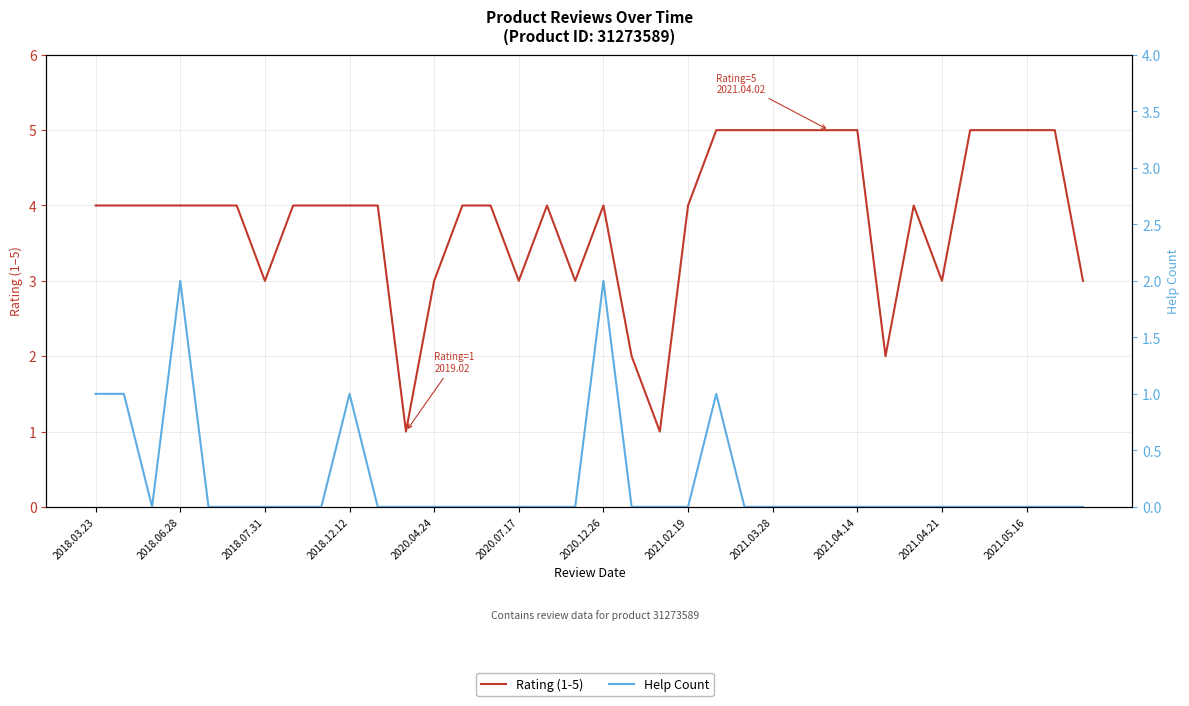

What is the total value across all series at 14?

4